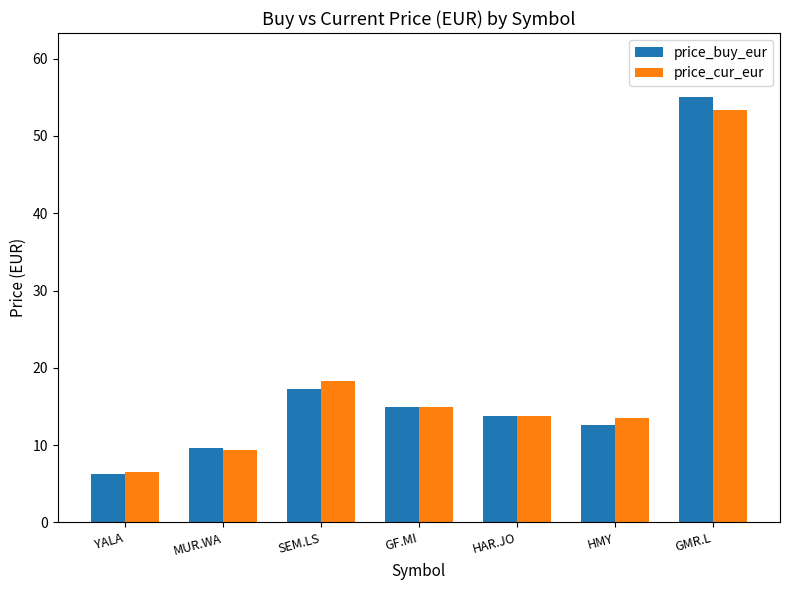

How many values in the price_cur_eur series are below 13?

2